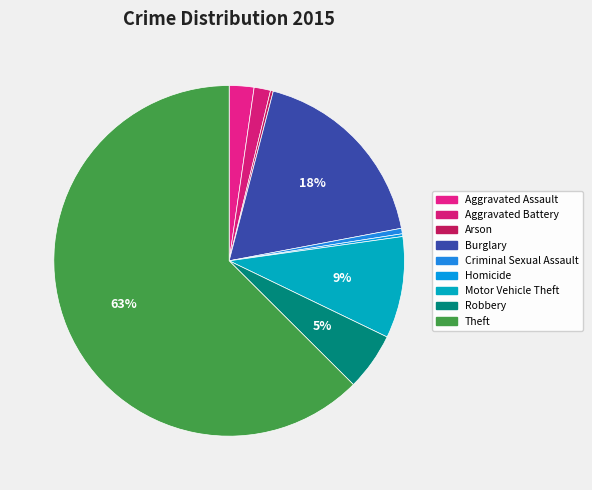

To the nearest percent, what is the difference between the Arson and Burglary slice percentages?

18%